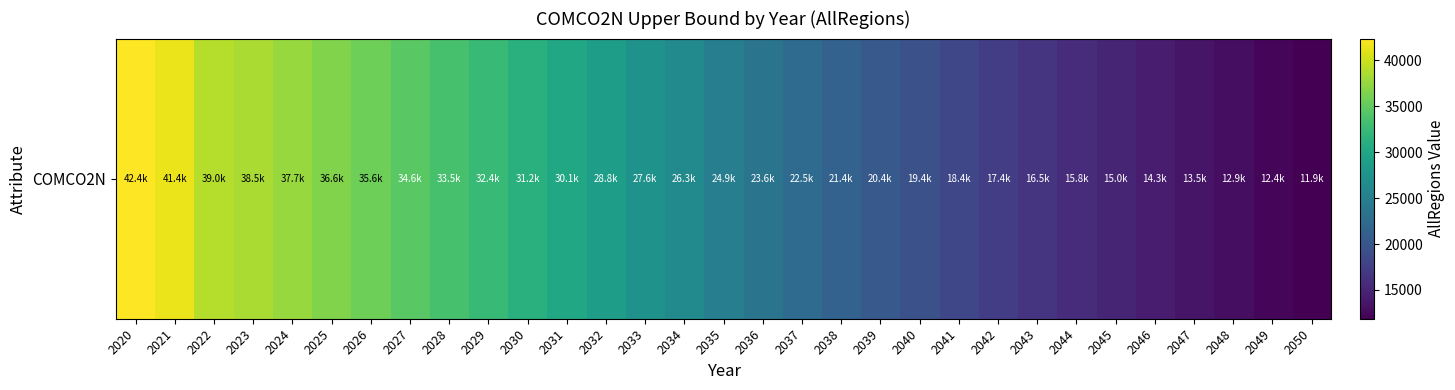

Approximately how many times larger is the value at 2024 compared to 2023?

1.0